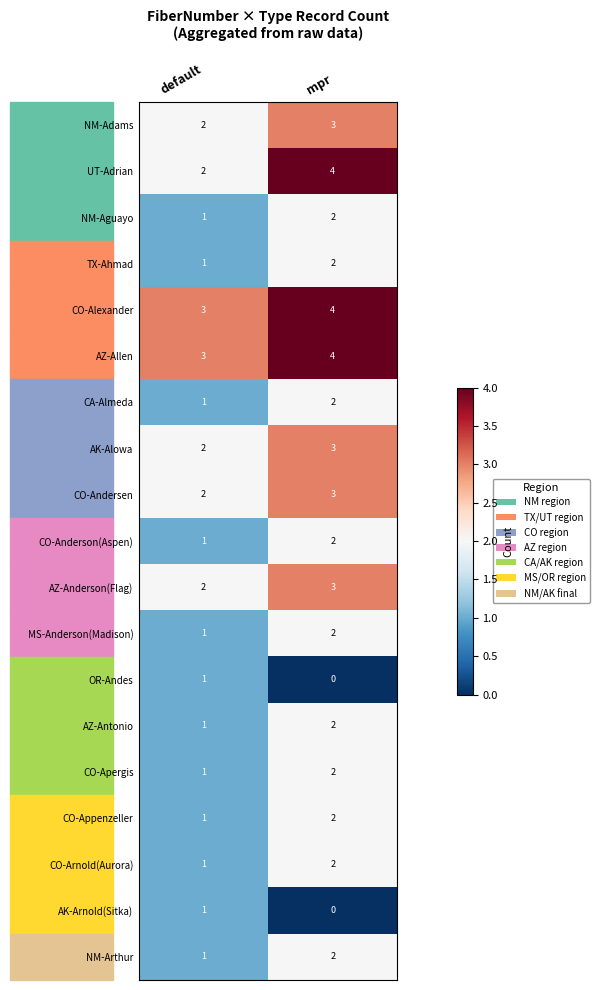

What is the sum of all NM-Adams values?

5